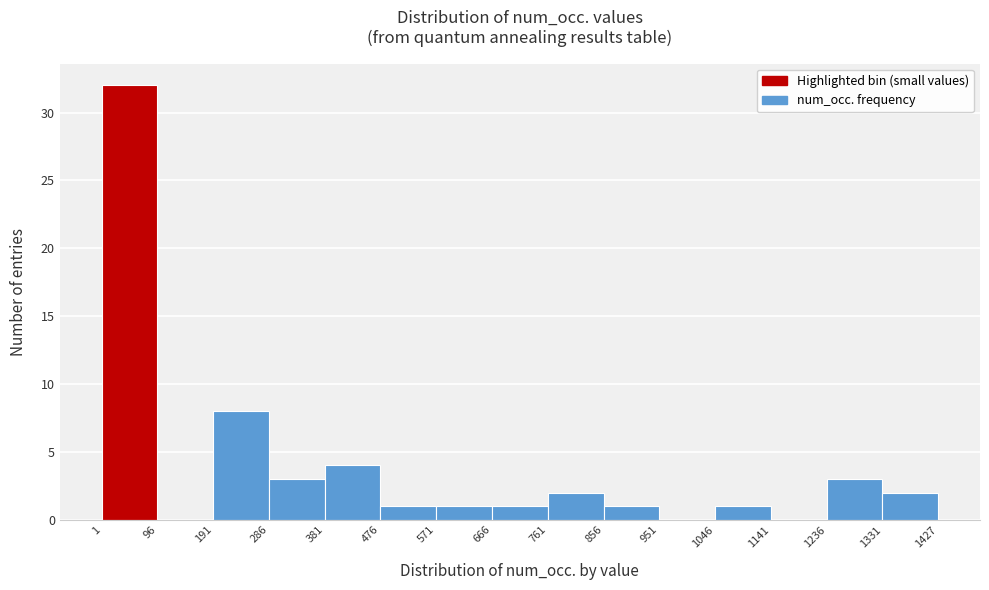

Reading left to right, list every bar in this chart as the range it spans on the x-axis followed by its height. The values are not printed on the chart, so give them approximately, as read against the axis.

1 to 96: 32
96 to 191: 0
191 to 286: 8
286 to 381: 3
381 to 476: 4
476 to 571: 1
571 to 666: 1
666 to 761: 1
761 to 856: 2
856 to 951: 1
951 to 1046: 0
1046 to 1141: 1
1141 to 1236: 0
1236 to 1331: 3
1331 to 1427: 2